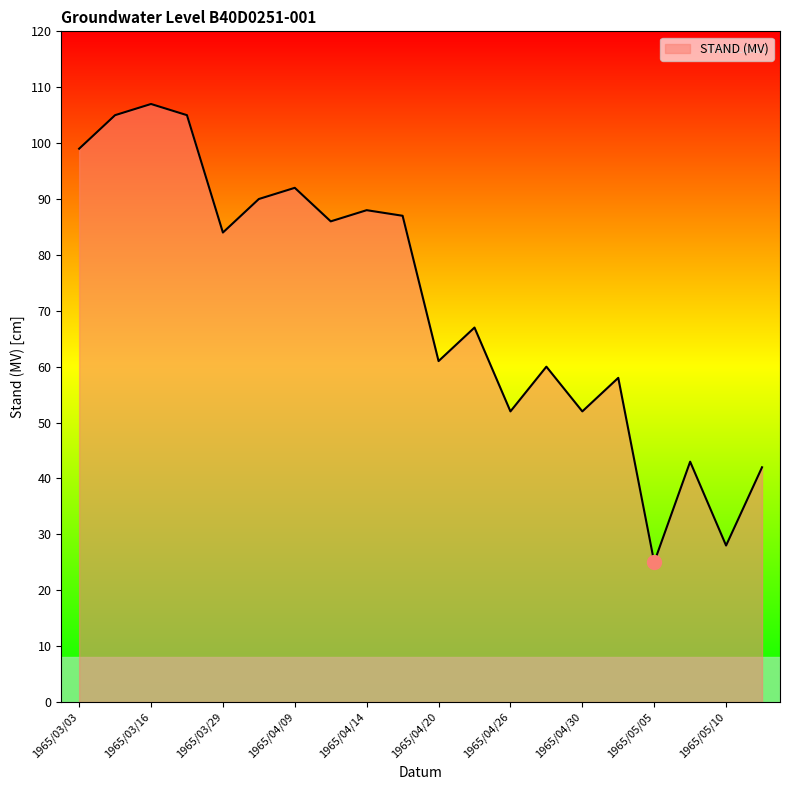

What is the average value?

72